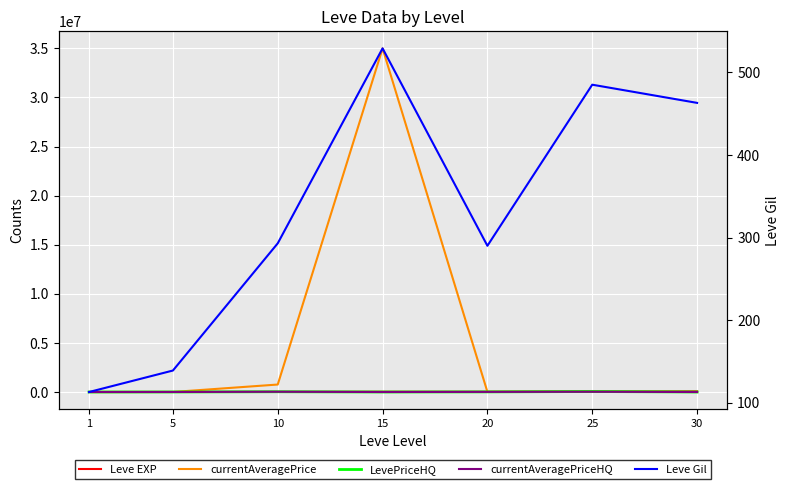

How many lines are shown in the chart?

5